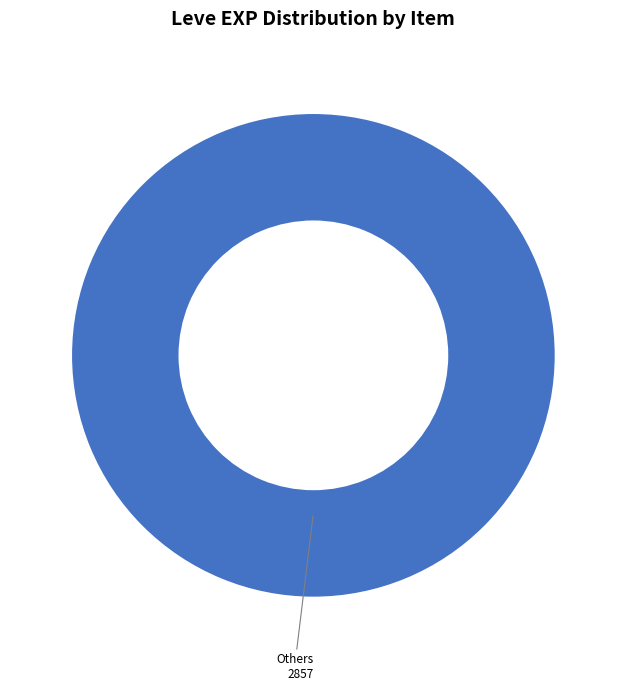

Does any single category account for the majority?

Yes